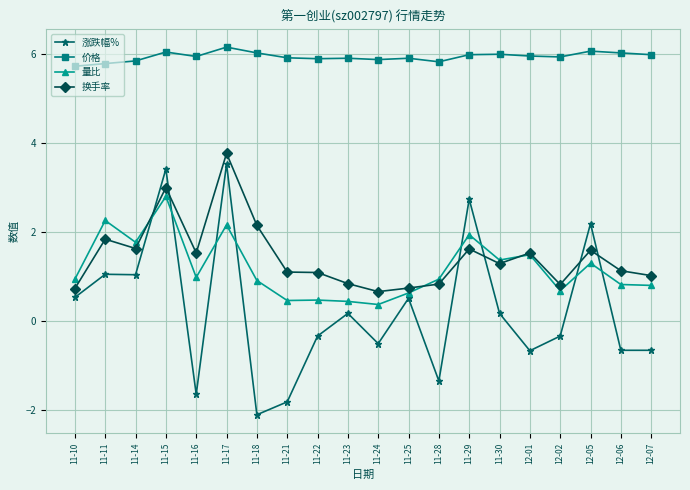

Does the chart display data point markers on the line(s)?

Yes